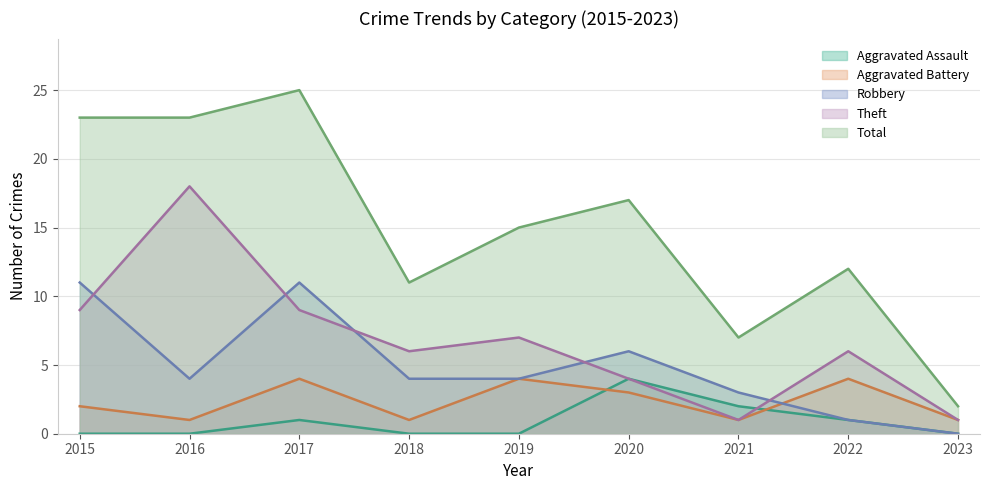

True or false: Aggravated Battery has more than 0 points higher than both neighbors.

True